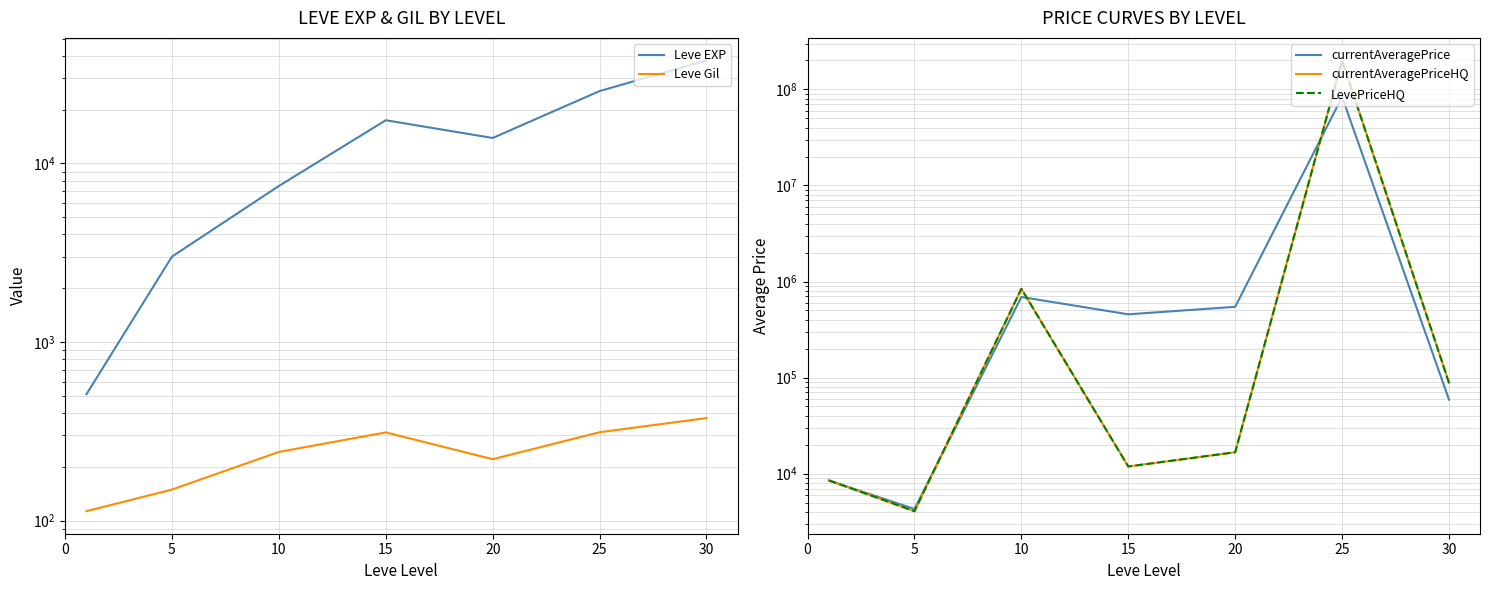

Reading left to right, list all the values displayed in this chart.

Leve EXP: 510.2	3008.3	7475.0	17445.0	13876.7	25410.0	37715.0
Leve Gil: 113.0	149.3	242.5	312.0	220.8	312.7	375.2
currentAveragePrice: 8469.3	4288.7	689615.0	455419.3	545124.3	83387274.5	58981.6
currentAveragePriceHQ: 8510.7	4067.6	839398.6	11870.4	16706.6	200030329.9	87997.5
LevePriceHQ: 8510.7	4067.6	839398.6	11870.4	16706.6	200030329.9	87997.5